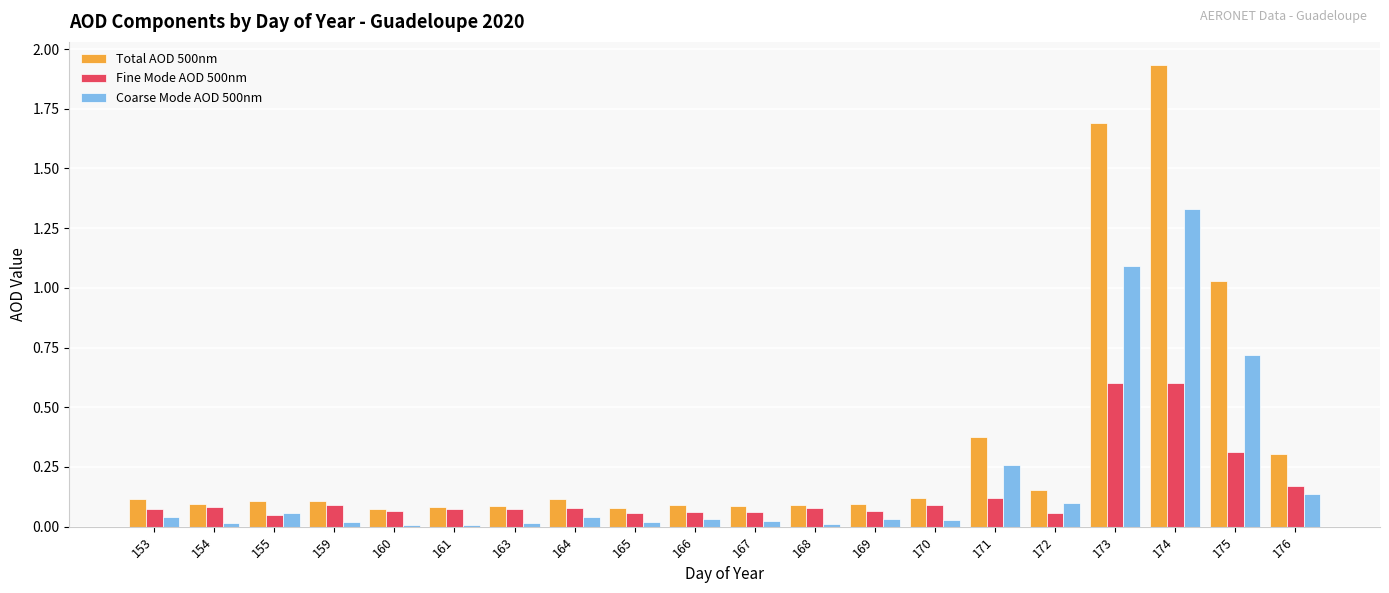

What is the difference between the Total AOD 500nm values at 176 and 174?

1.6